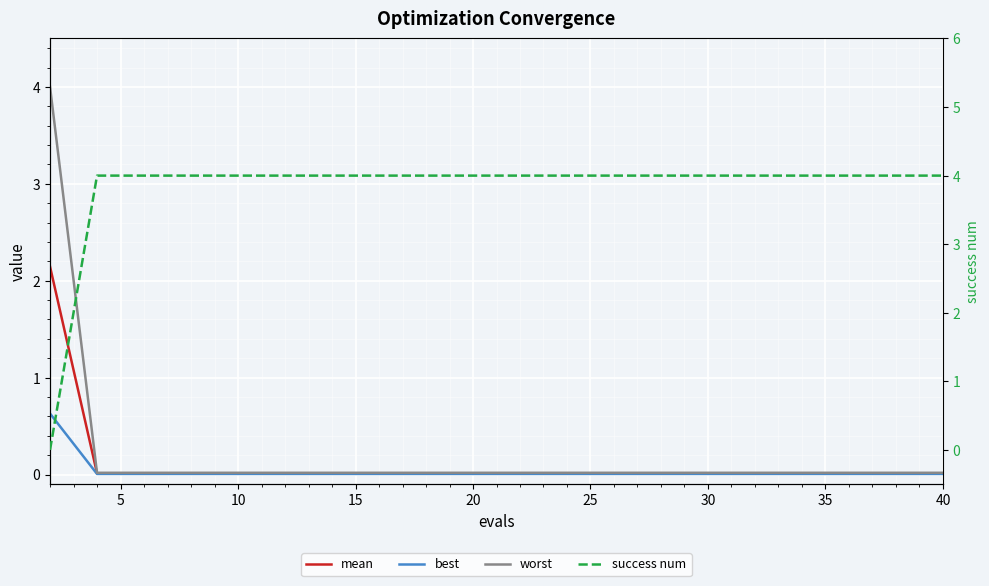

Count the success num values in the range 4 to 5.

19